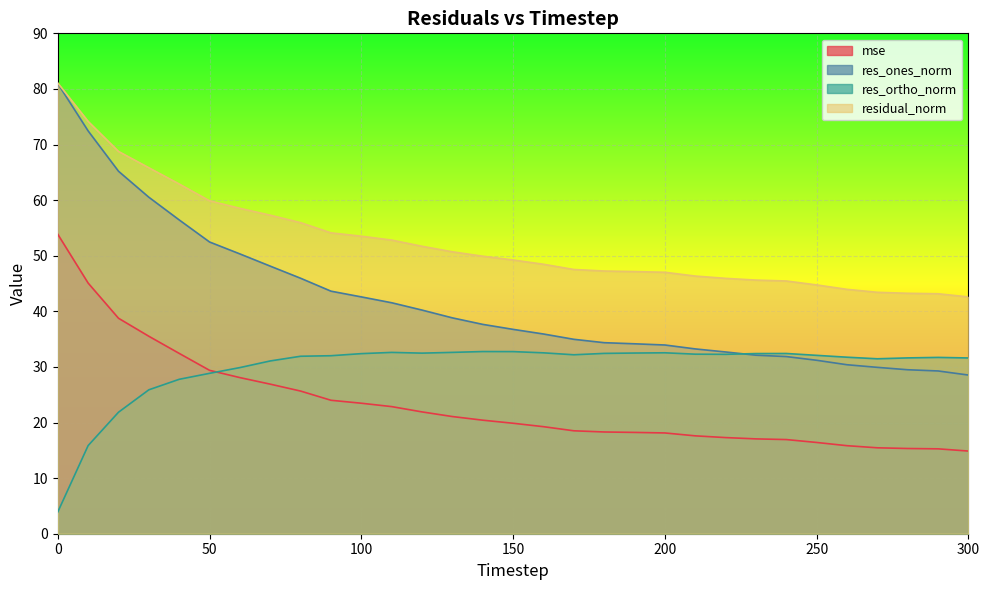

How many lines are shown in the chart?

4